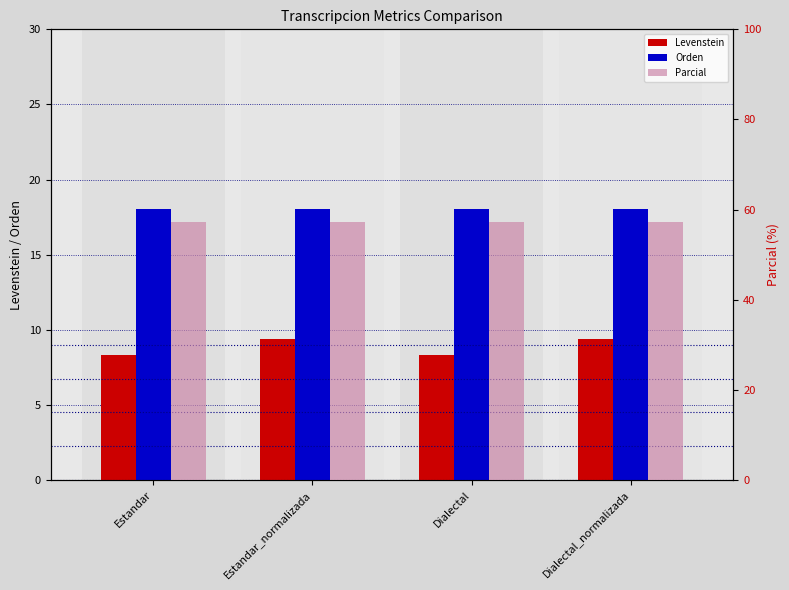

Which series has the largest total across all categories?

Parcial